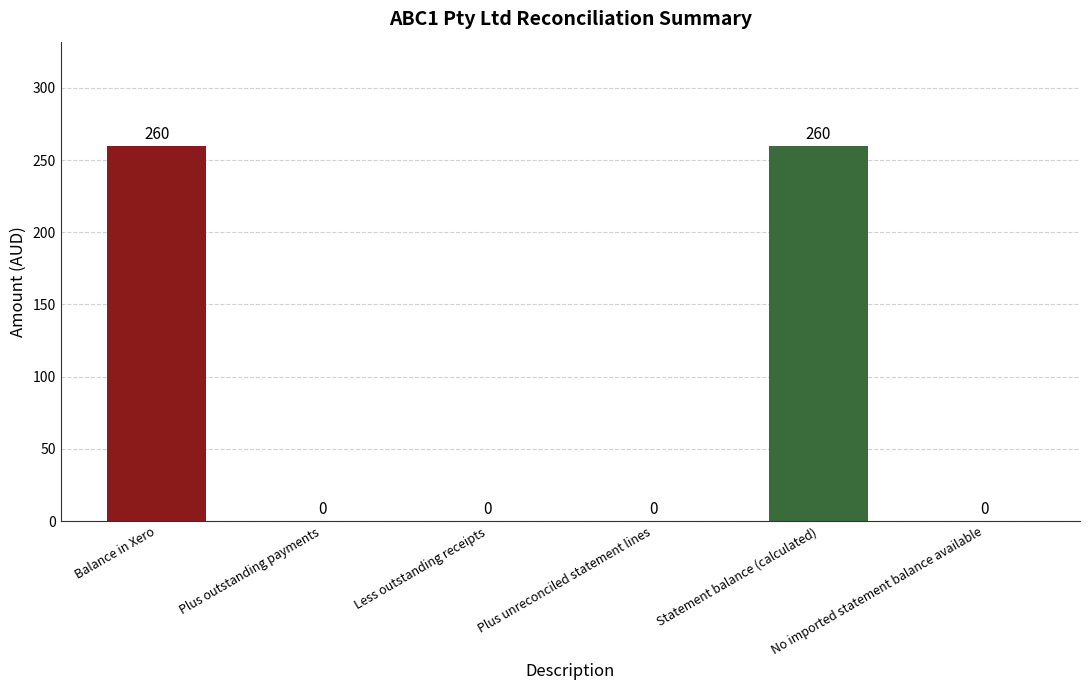

Reading left to right, transcribe all the data shown in this chart.

Balance in Xero=260	Plus outstanding payments=0	Less outstanding receipts=0	Plus unreconciled statement lines=0	Statement balance (calculated)=260	No imported statement balance available=0